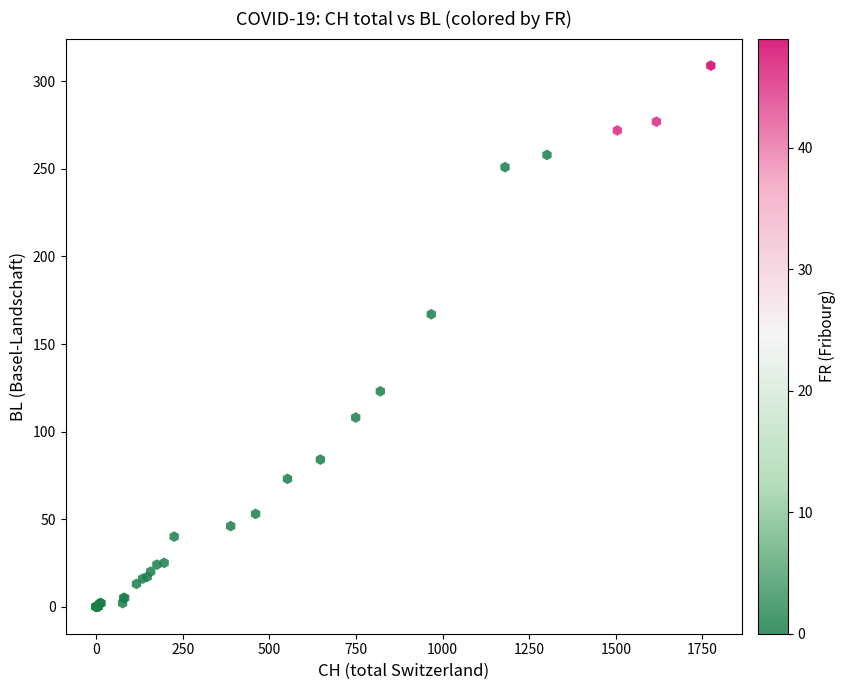

What Y value in the scatter plot is closest to 154?

167